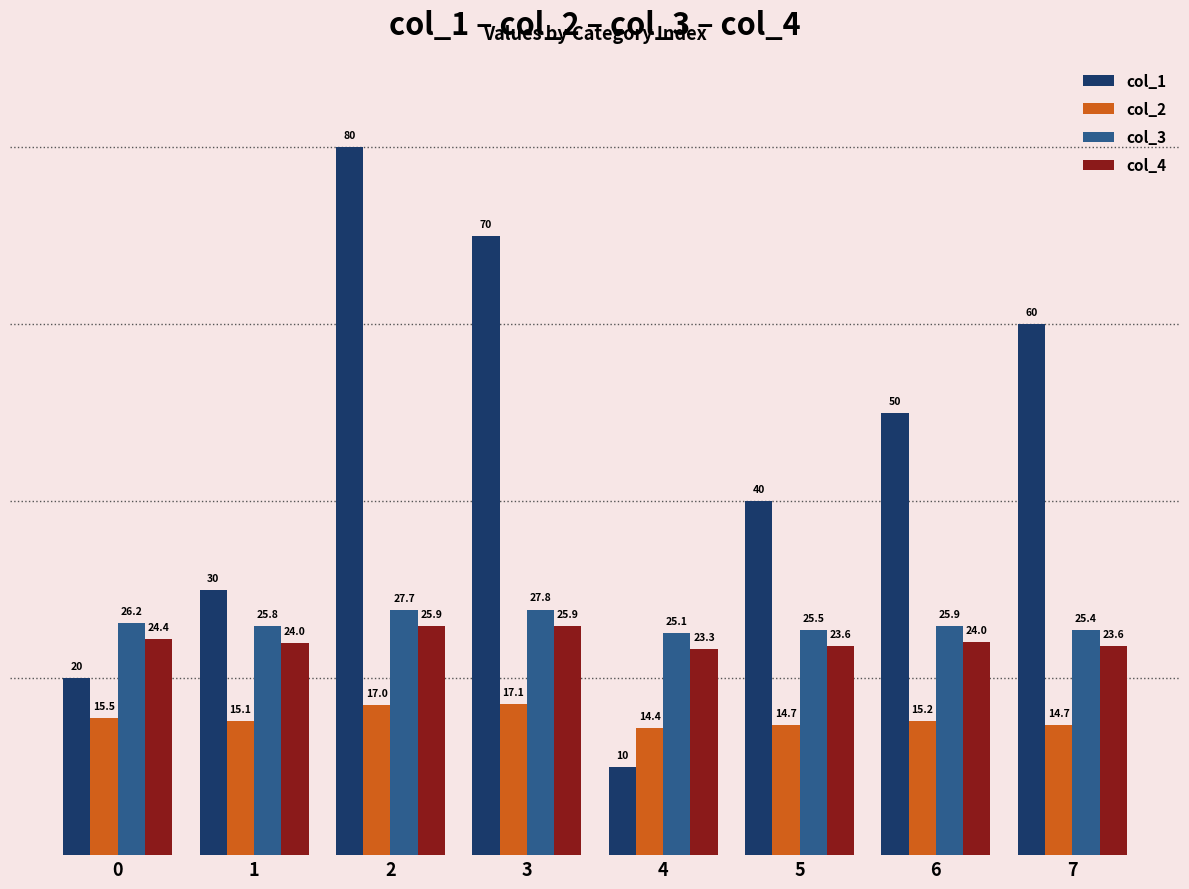

Reading right to left, extract all data points from this chart.

col_1: 7=60.0	6=50.0	5=40.0	4=10.0	3=70.0	2=80.0	1=30.0	0=20.0
col_2: 7=14.7	6=15.2	5=14.7	4=14.4	3=17.1	2=17.0	1=15.1	0=15.5
col_3: 7=25.4	6=25.9	5=25.5	4=25.1	3=27.8	2=27.7	1=25.8	0=26.2
col_4: 7=23.6	6=24.0	5=23.6	4=23.3	3=25.9	2=25.9	1=24.0	0=24.4